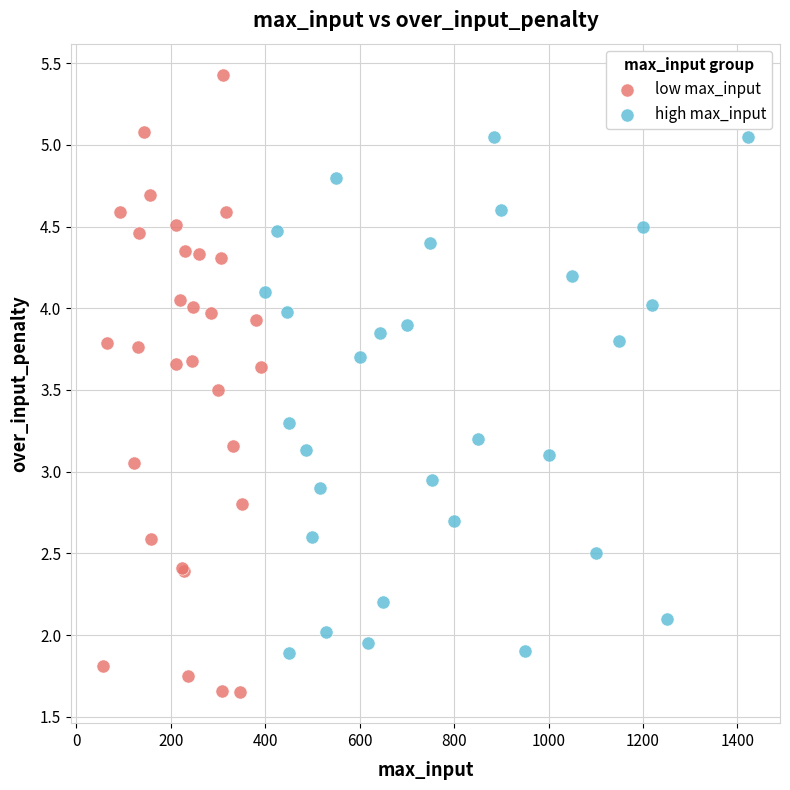

Which series contains the highest Y value?

low max_input